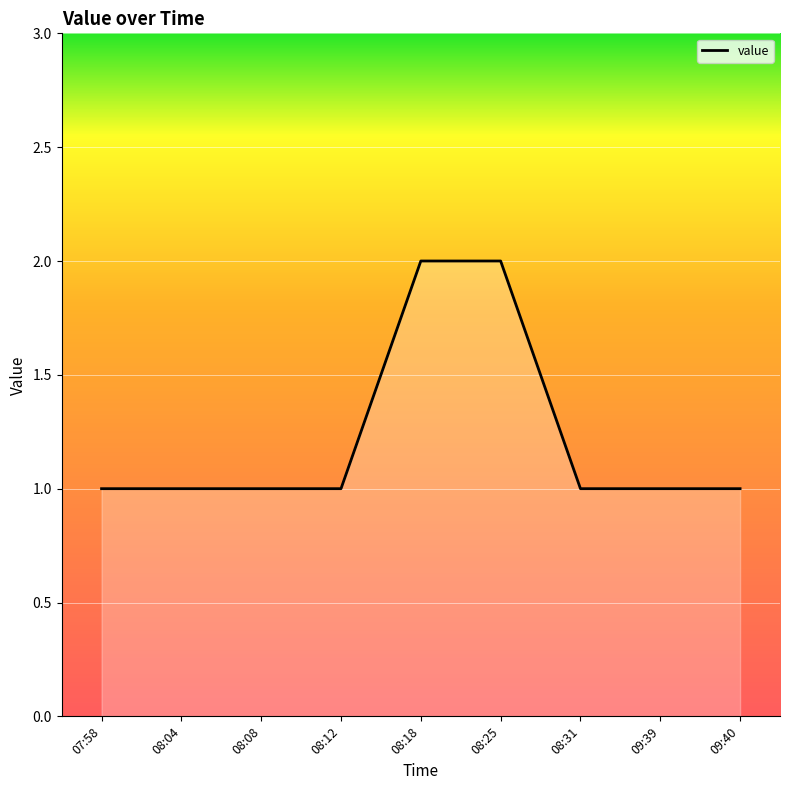

The value at 08:25 is 2. True or false?

True